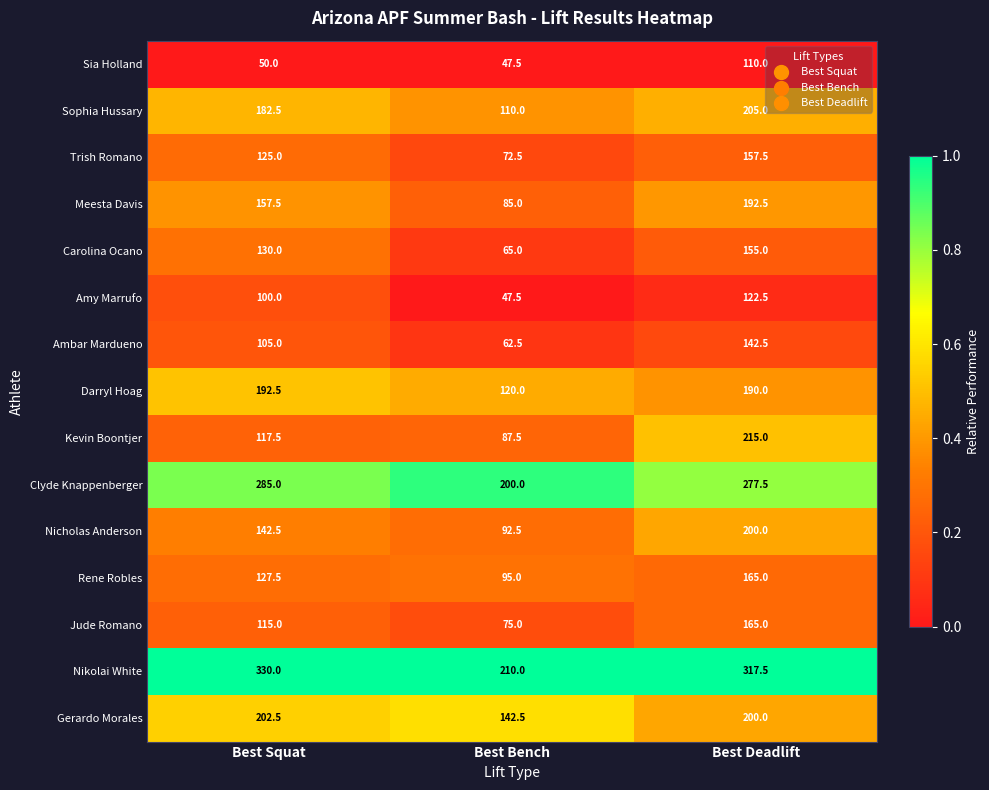

The Gerardo Morales series shows 232.6 at Best Bench. True or false?

False